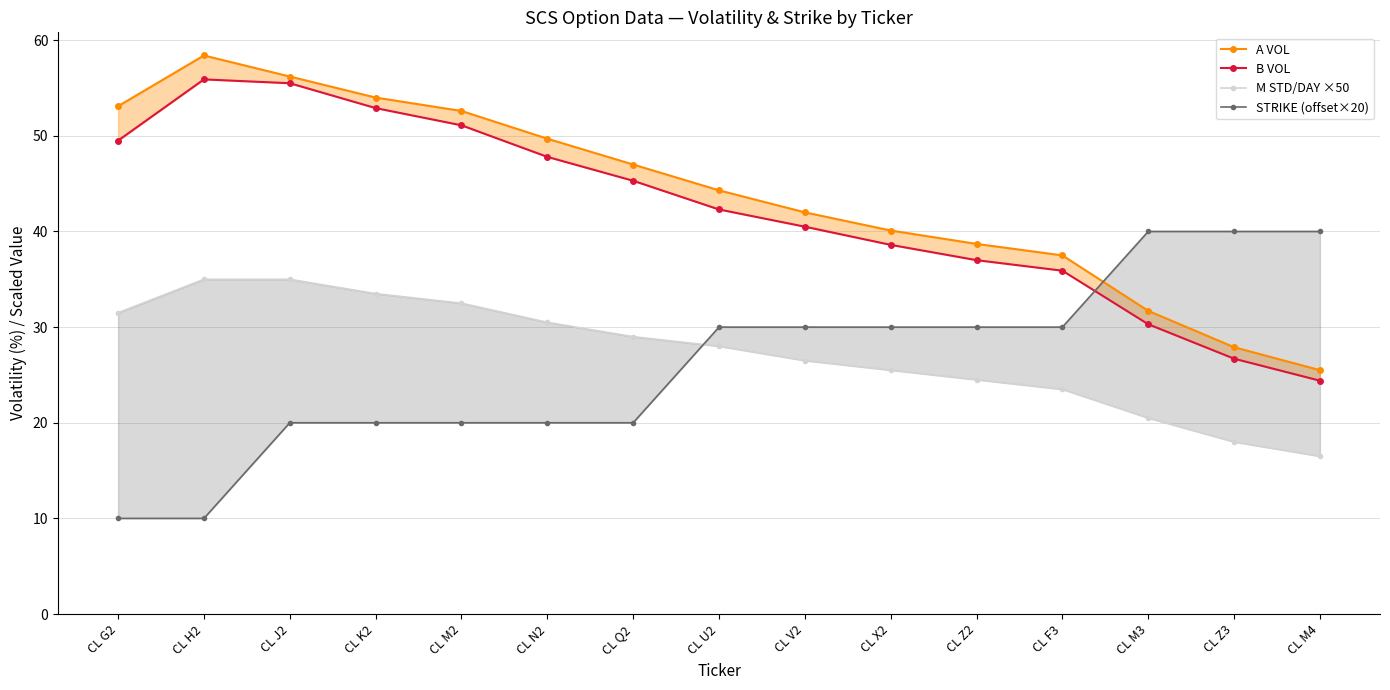

The STRIKE (offset×20) series shows 4.9 at CL H2. True or false?

False